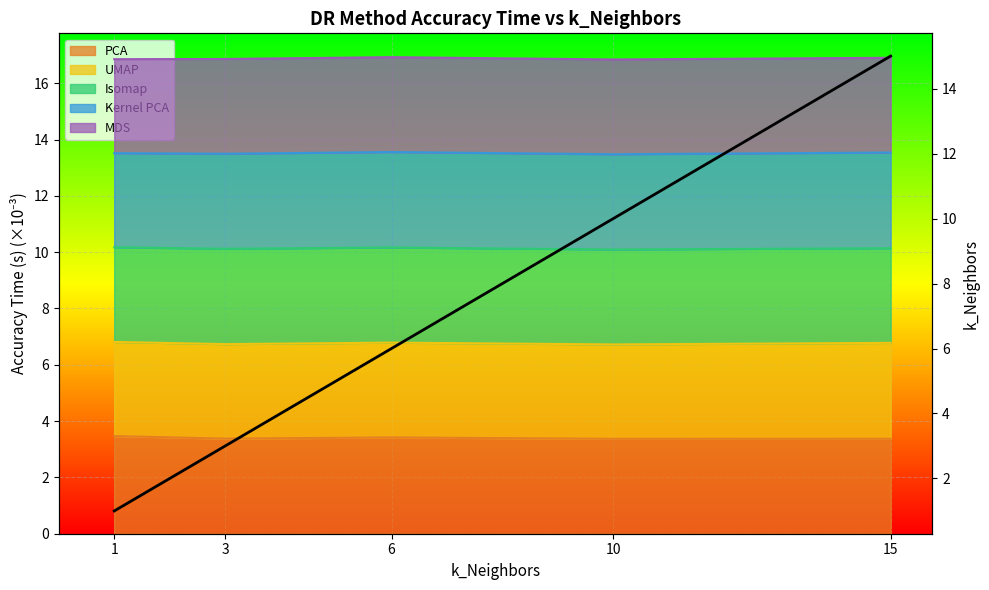

Count the number of categories in the chart.

5